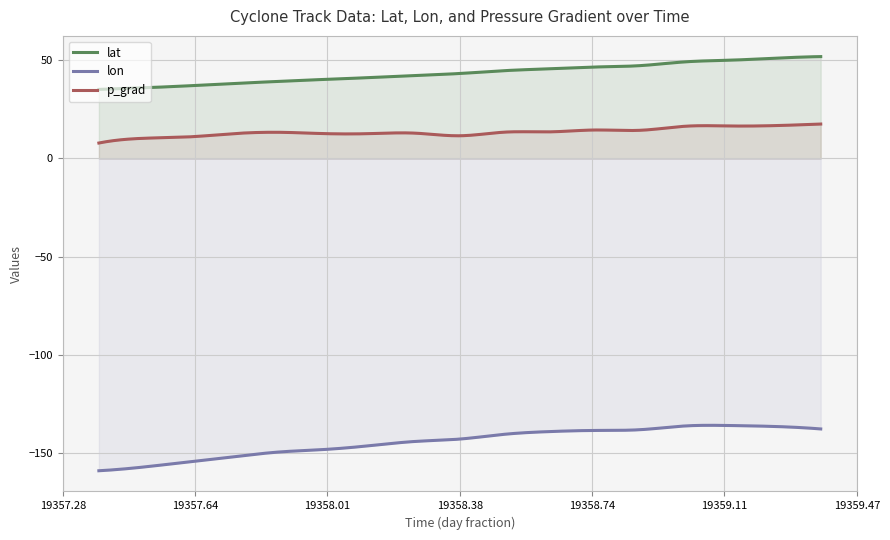

The value of p_grad at 19358.0 is 7.0. True or false?

False